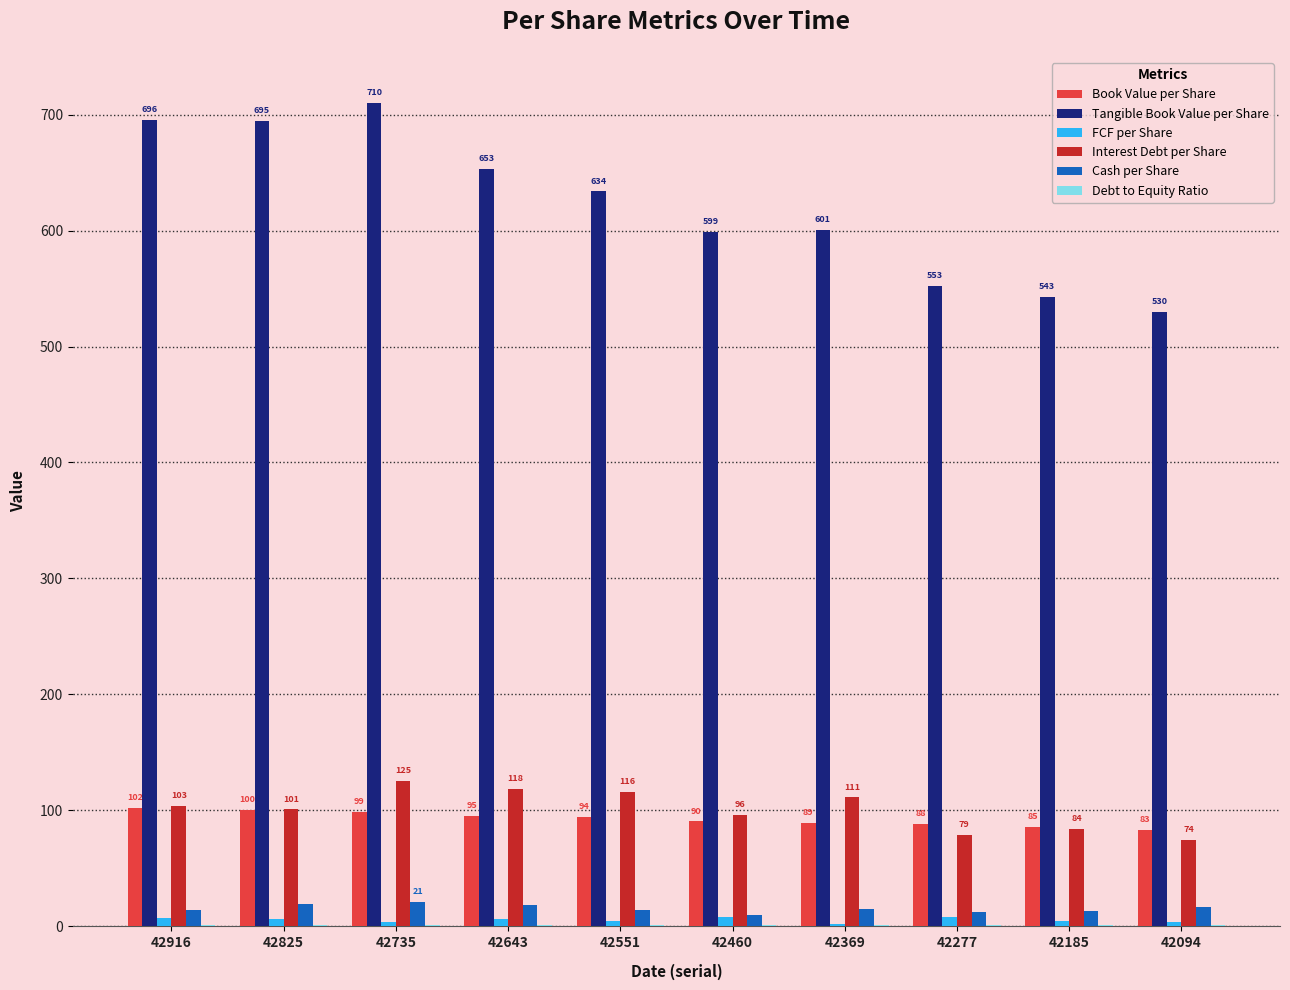

Does the chart contain stacked bars?

No